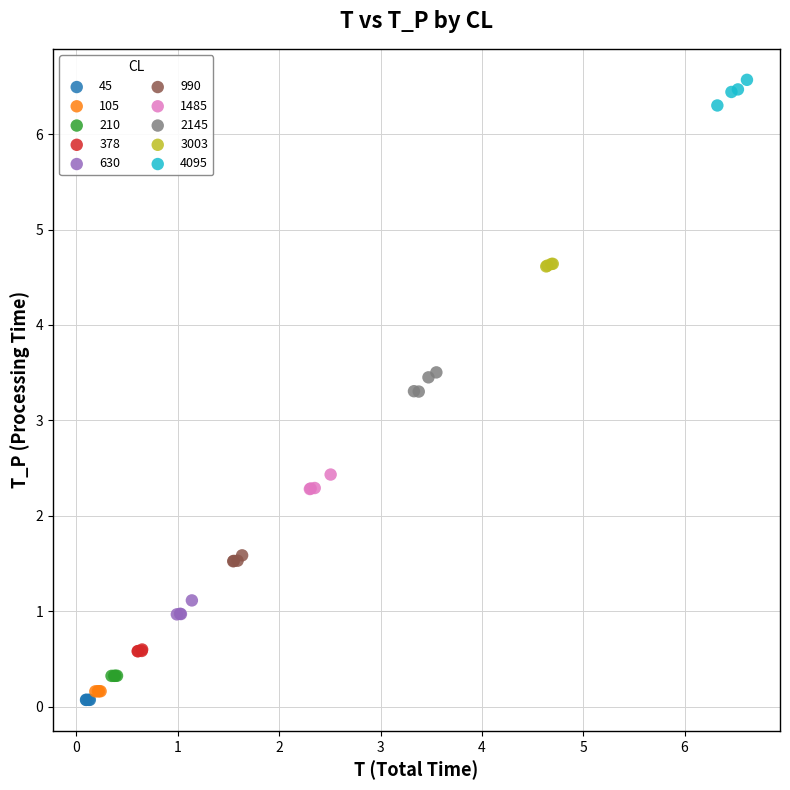

Which series contains the highest Y value?

4095